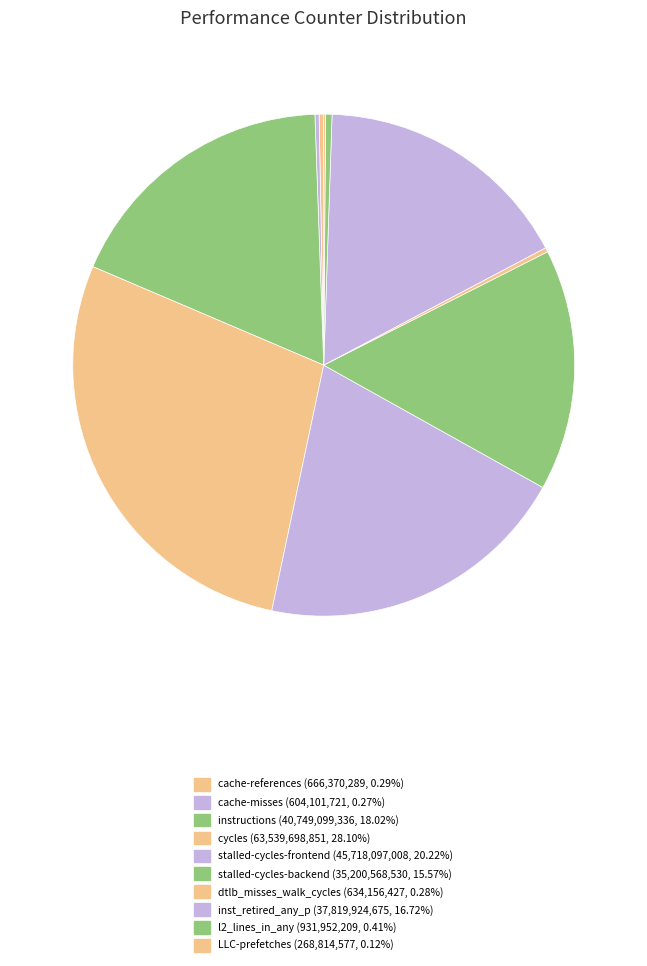

How many slices are in this pie chart?

10